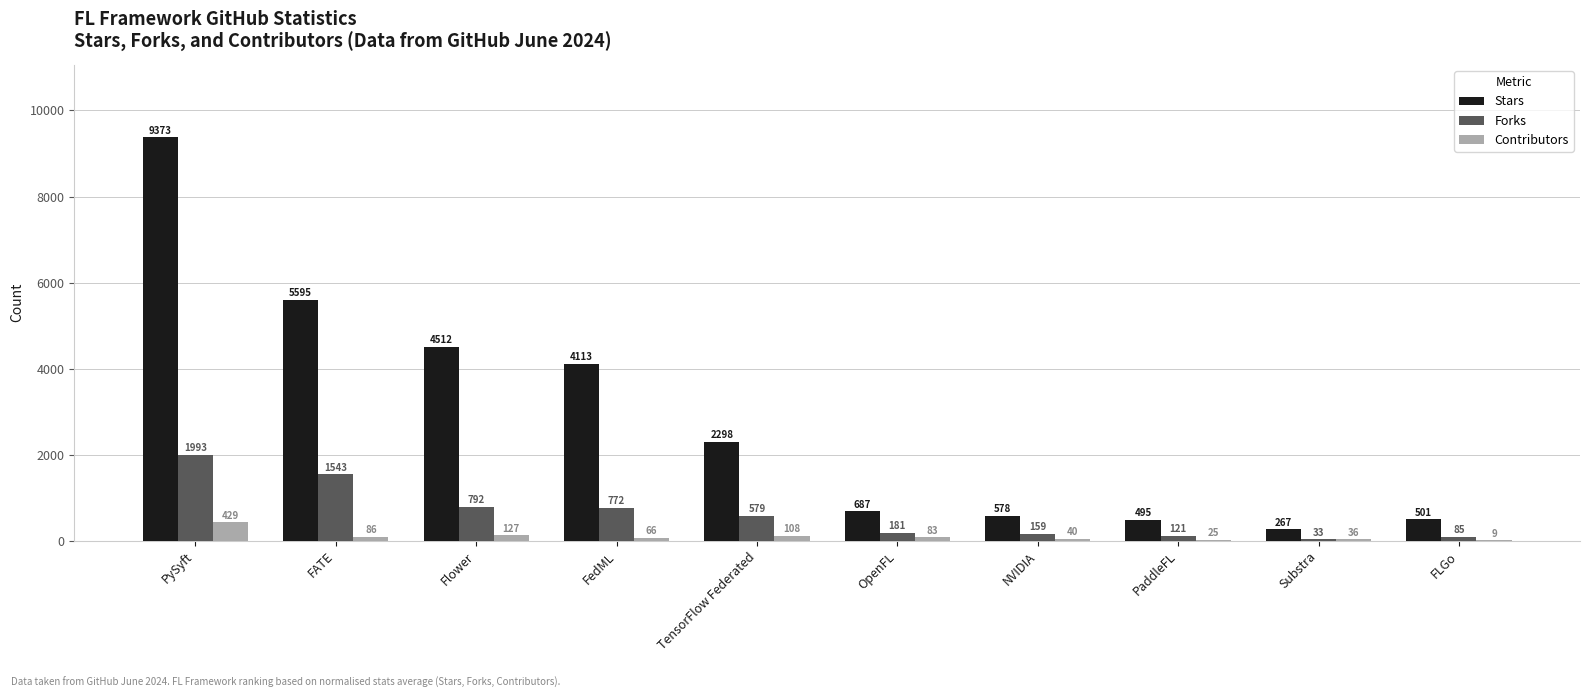

Is the value of Forks at NVIDIA greater than the value of Contributors at FedML?

Yes